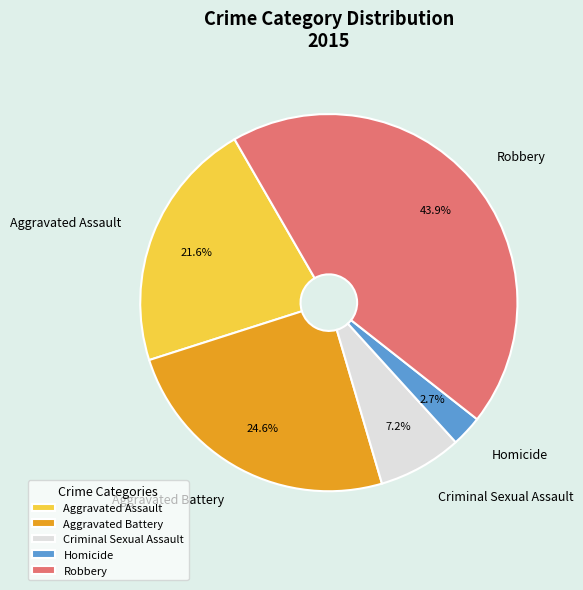

The Criminal Sexual Assault slice represents 1% of the pie. True or false?

False